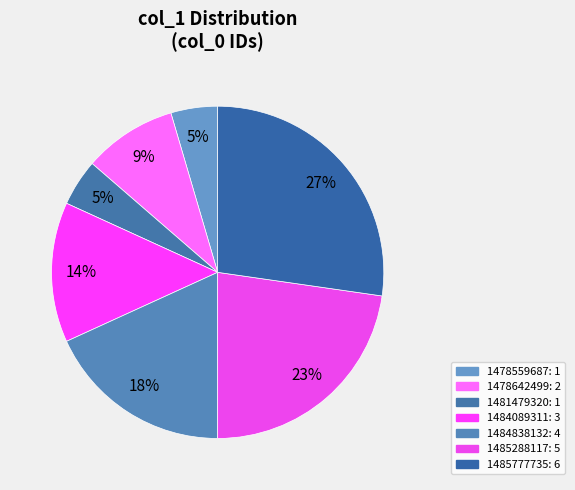

How many segments does this pie chart have?

7